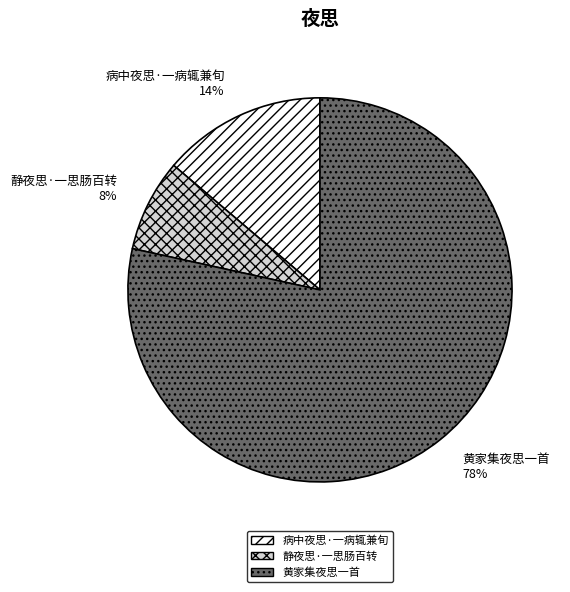

Does 黄家集夜思一首 represent more than half of the total?

Yes